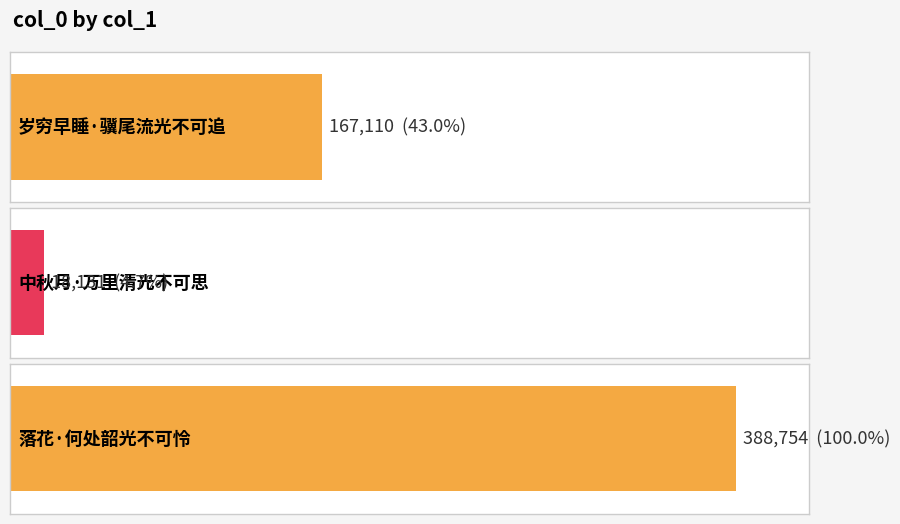

How many bars are there in total?

3